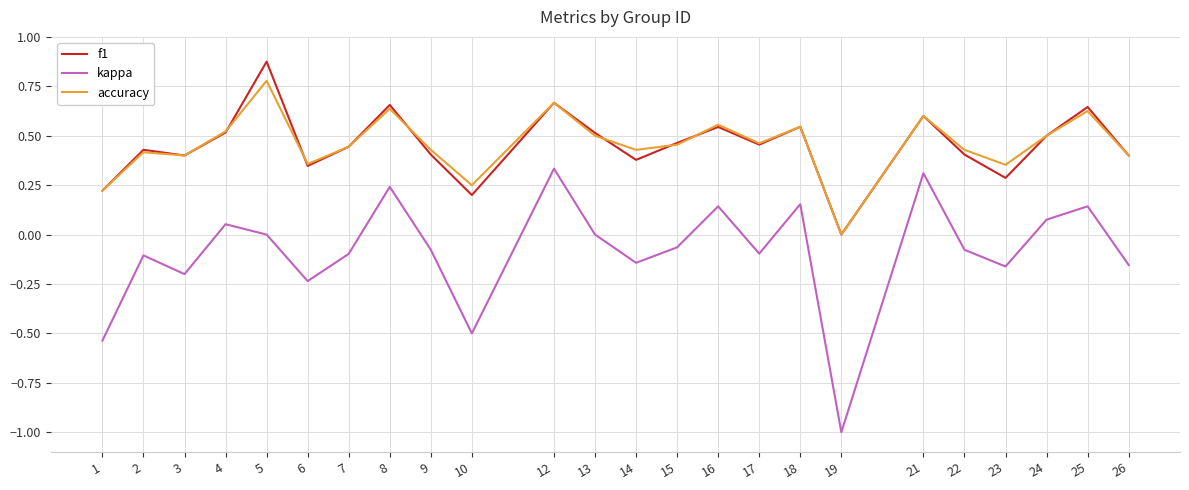

Is it true that accuracy equals 0.3 at 5?

False